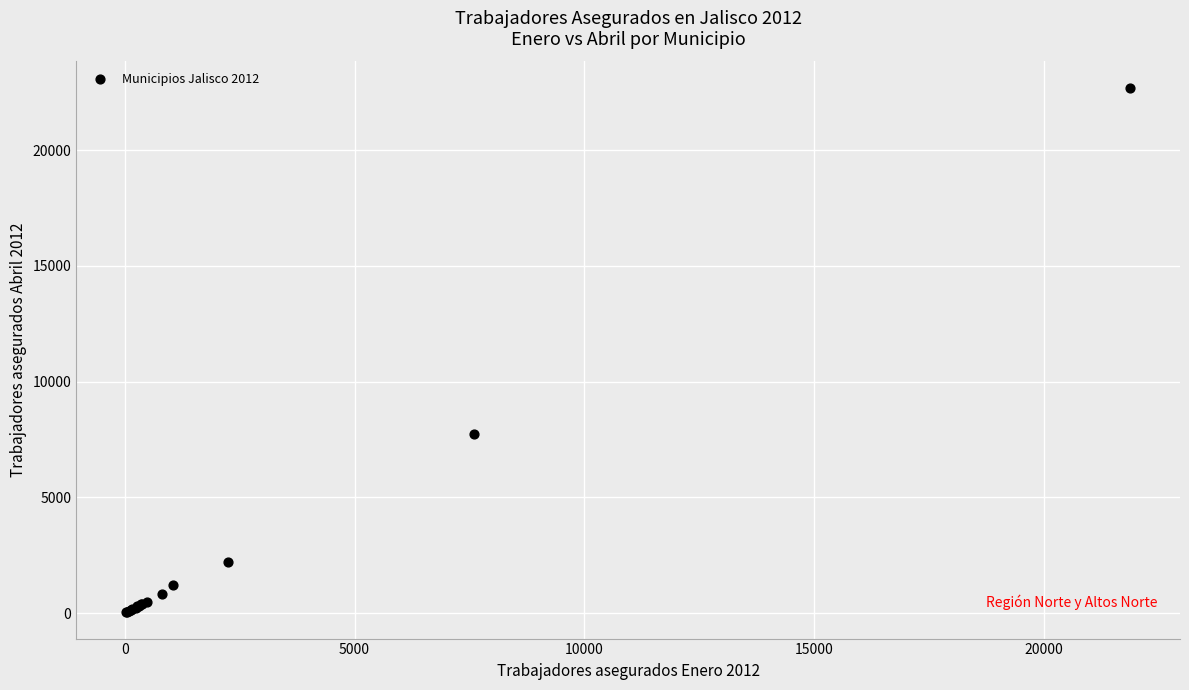

What Y value in the scatter plot is closest to 11363?

7730